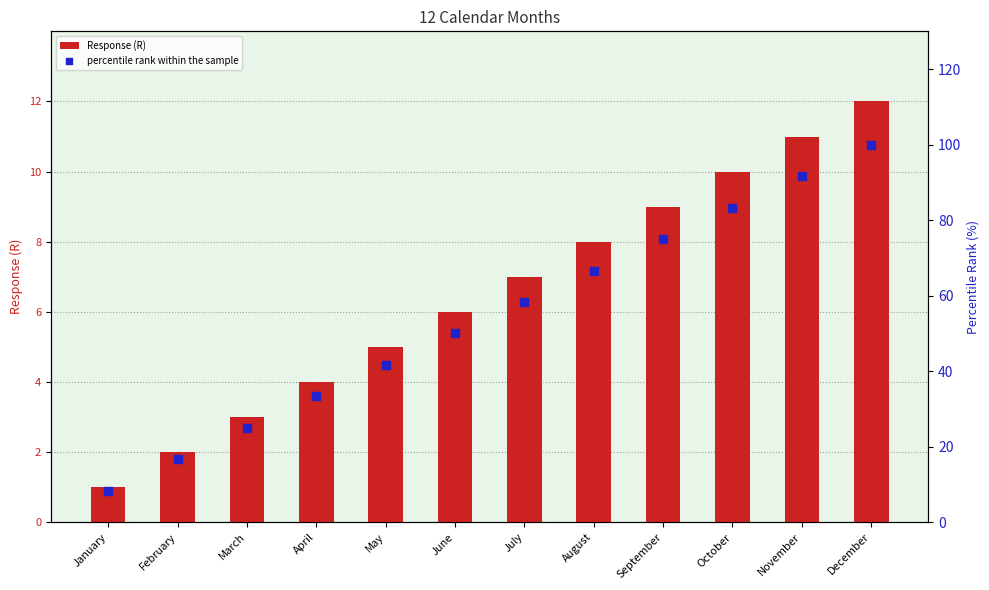

Which series contains the lowest Y value?

Response (R)